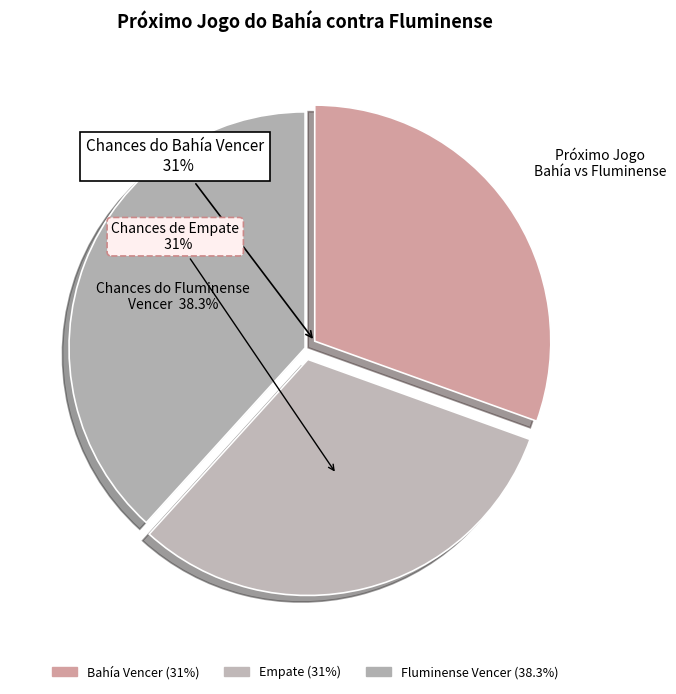

Count the number of slices in the pie.

3